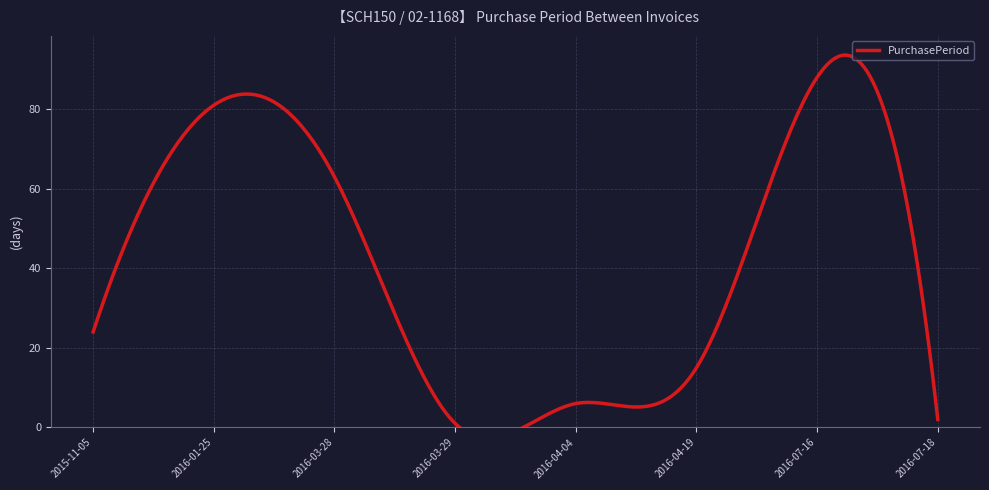

Does the chart have visible grid lines?

Yes